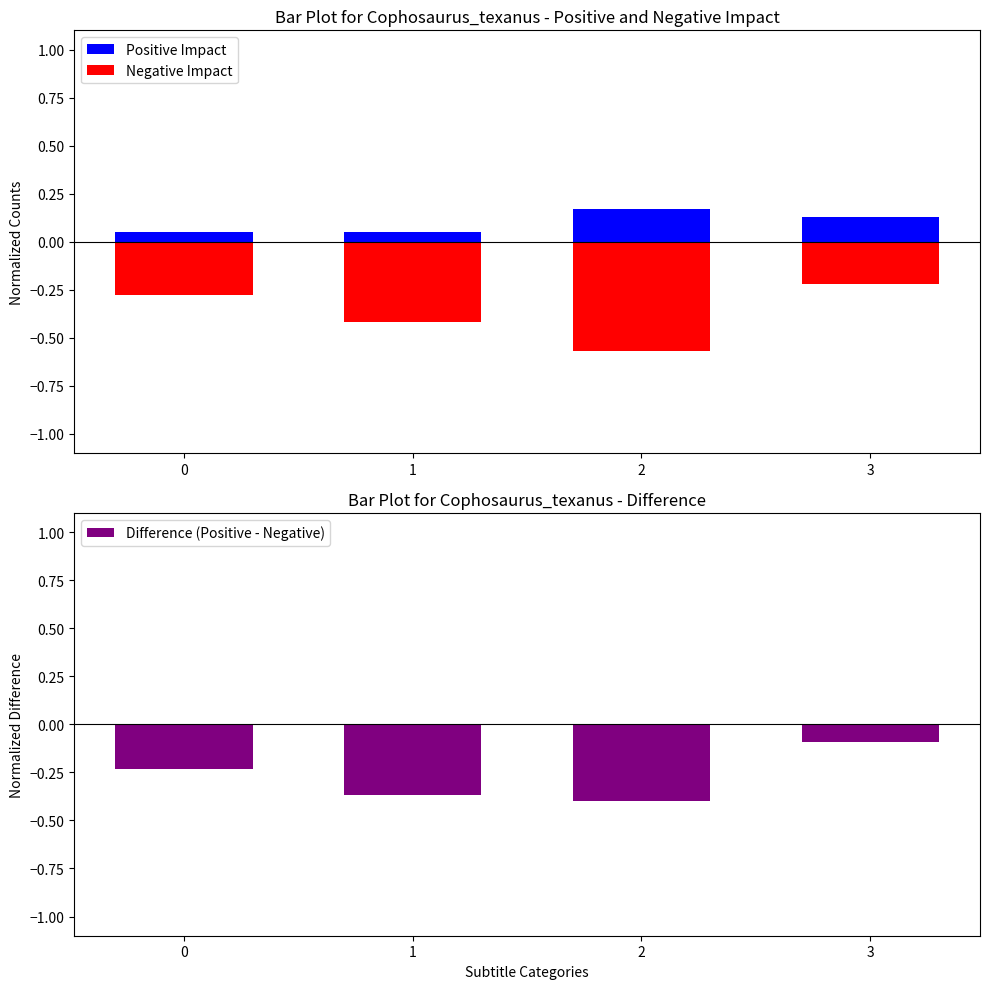

True or false: Difference (Positive - Negative) has a value of -0.6 at 1.

False